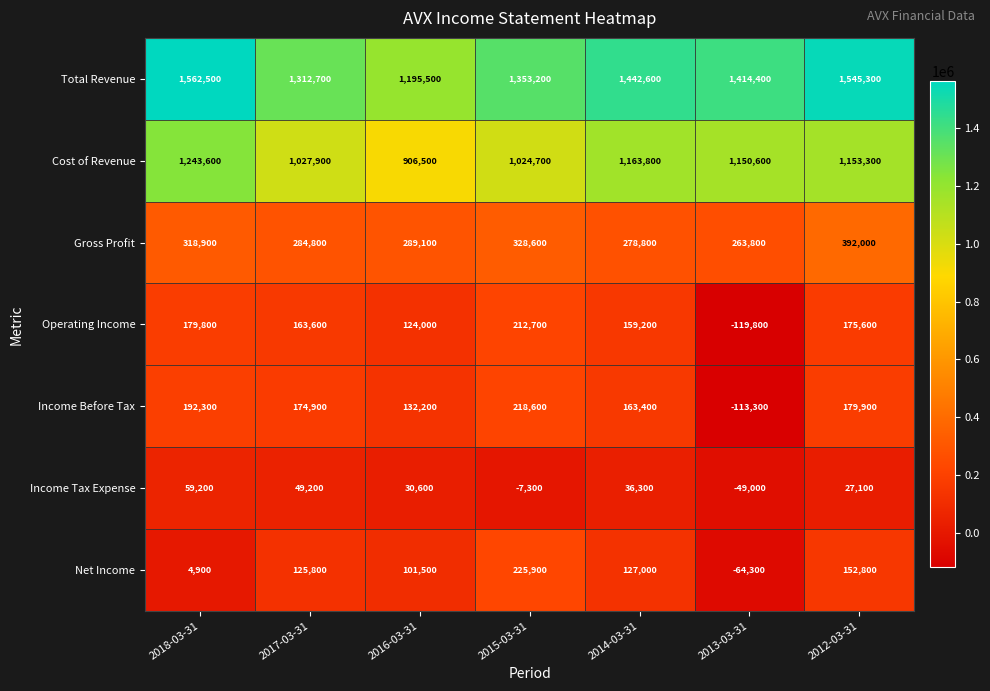

Which series has the widest spread of values?

Total Revenue